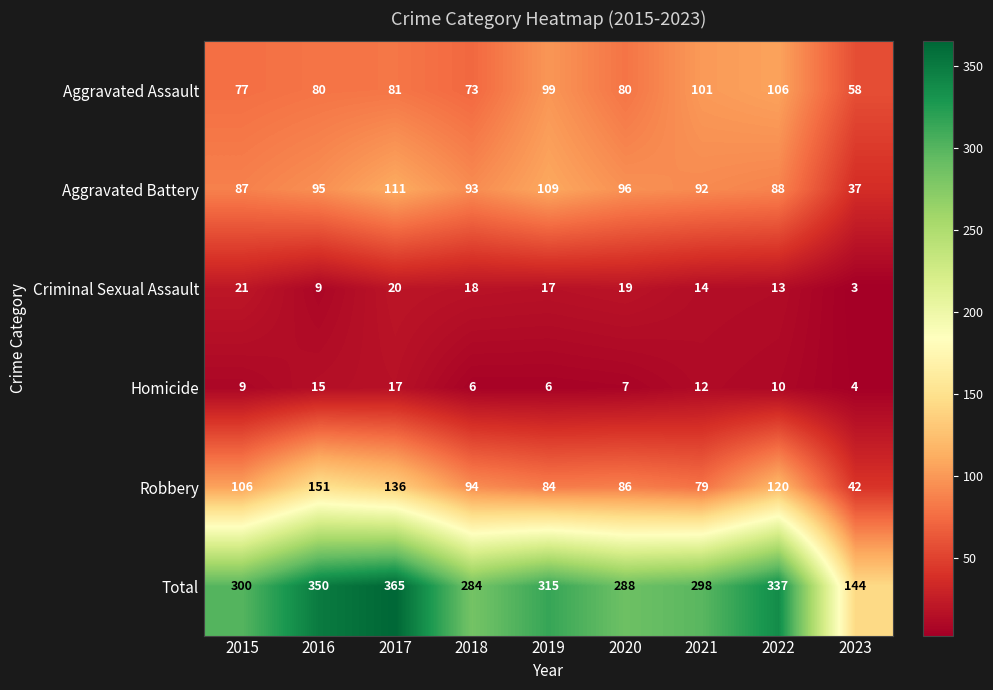

Count the number of data series in this chart.

6